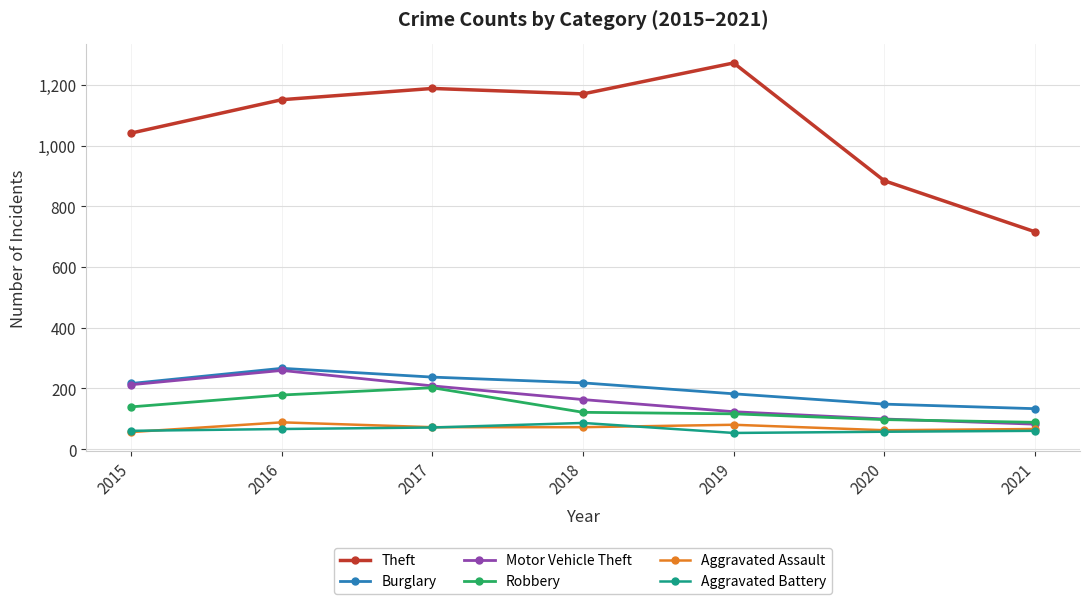

Does the chart display data point markers on the line(s)?

Yes